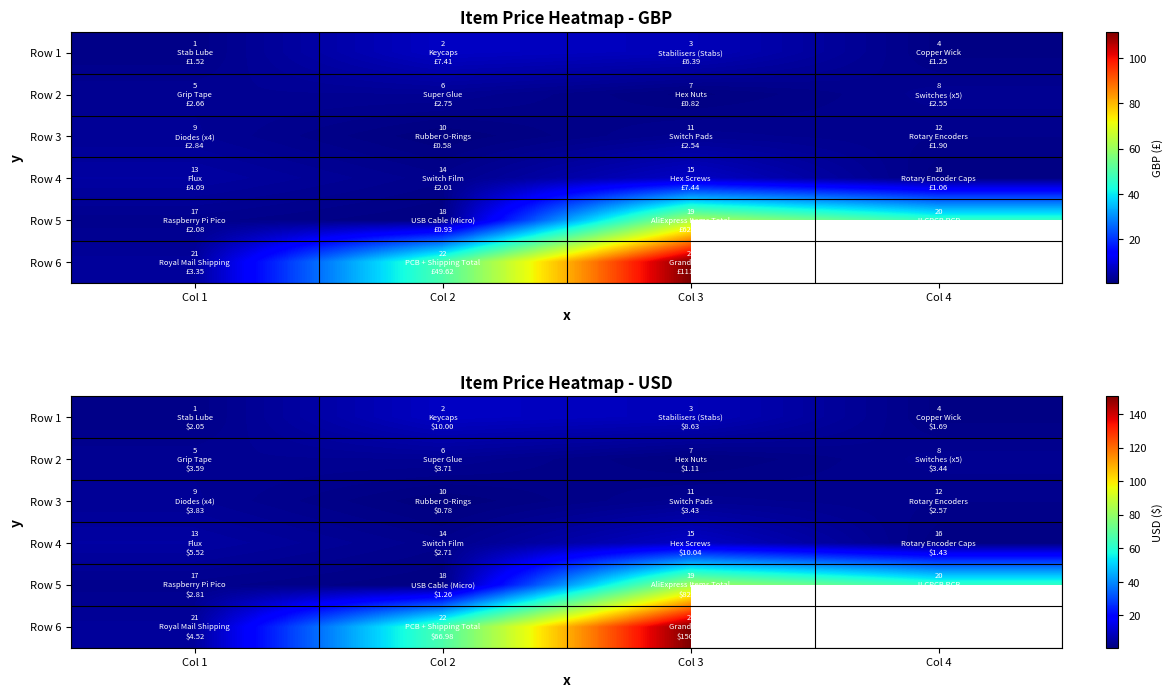

At how many categories does at least one series exceed 137?

1